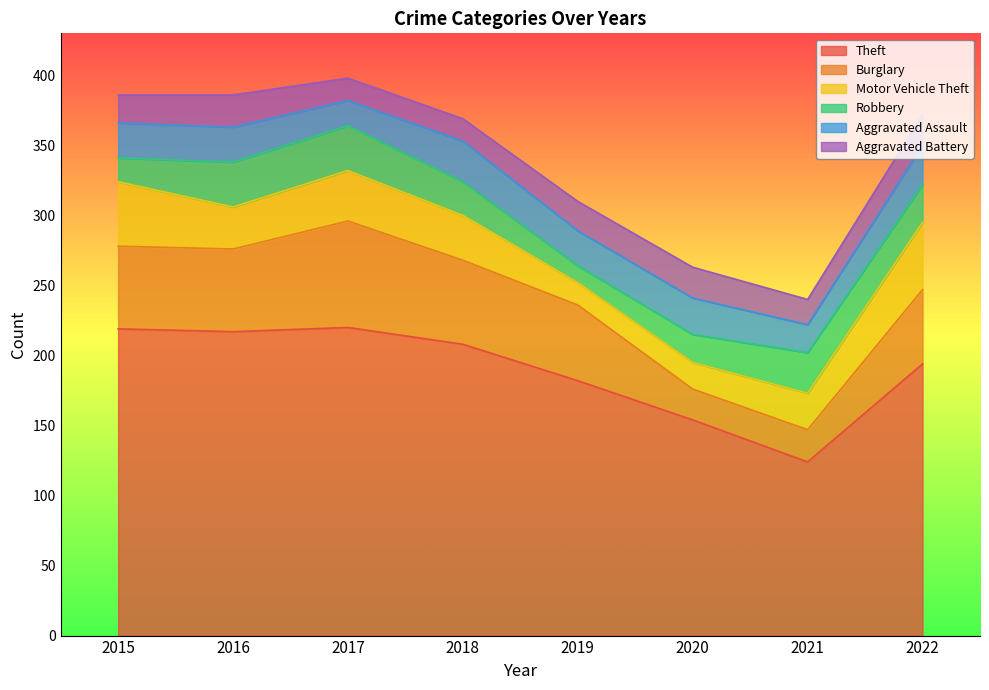

At which label does Burglary reach its peak?

2017